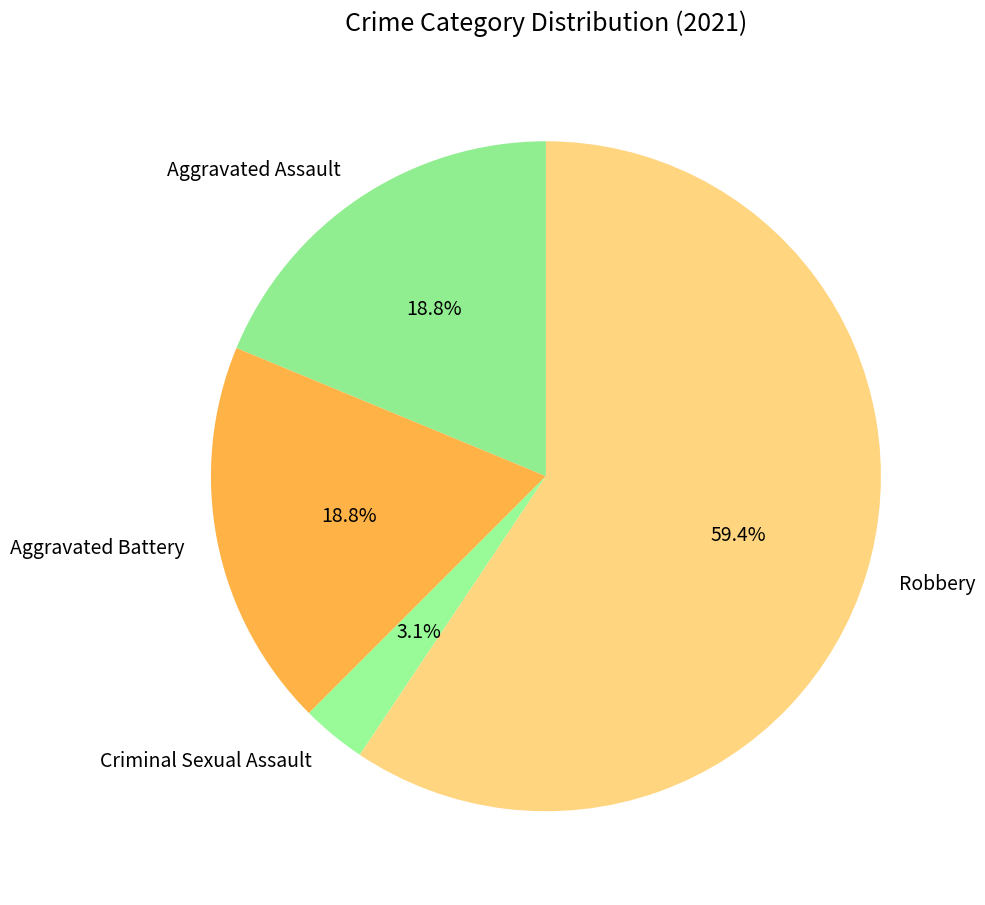

Combined, do Criminal Sexual Assault and Robbery account for over 50%?

Yes